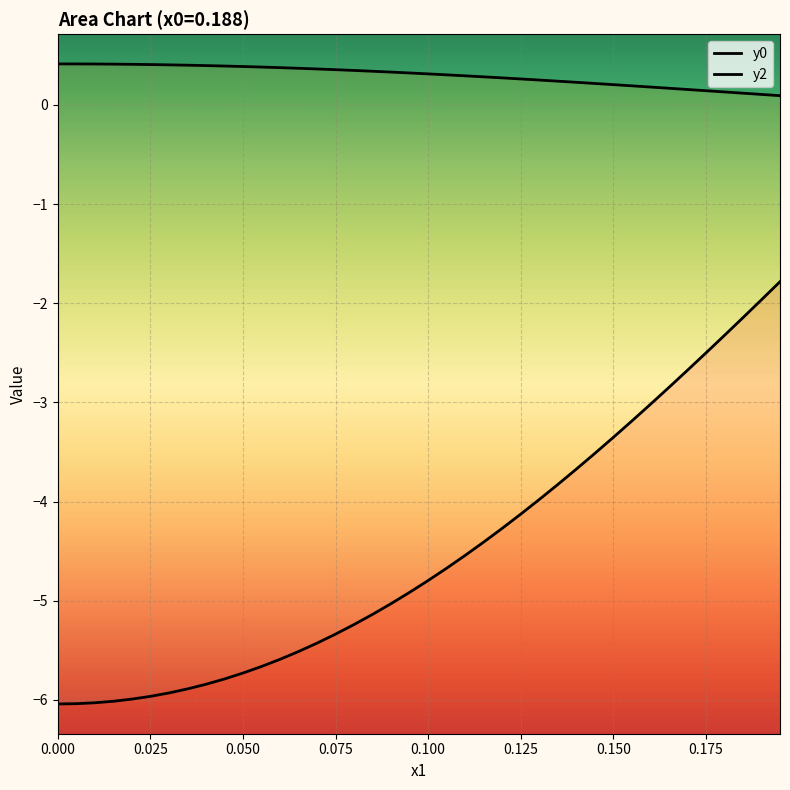

Reading left to right, what are all the values shown in this chart?

y0: -6.0	-6.0	-6.0	-6.0	-6.0	-6.0	-5.9	-5.9	-5.8	-5.8	-5.7	-5.7	-5.6	-5.5	-5.4	-5.3	-5.2	-5.1	-5.0	-4.9	-4.8	-4.7	-4.5	-4.4	-4.3	-4.1	-4.0	-3.8	-3.7	-3.5	-3.4	-3.2	-3.0	-2.8	-2.7	-2.5	-2.3	-2.1	-2.0	-1.8
y2: 0.4	0.4	0.4	0.4	0.4	0.4	0.4	0.4	0.4	0.4	0.4	0.4	0.4	0.4	0.4	0.4	0.3	0.3	0.3	0.3	0.3	0.3	0.3	0.3	0.3	0.3	0.3	0.2	0.2	0.2	0.2	0.2	0.2	0.2	0.2	0.1	0.1	0.1	0.1	0.1